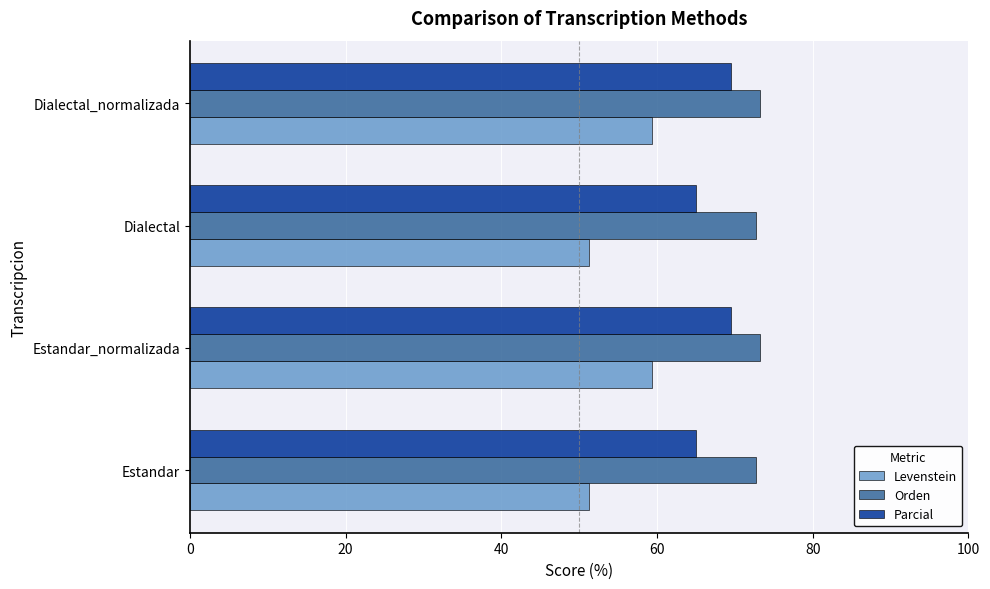

What is the maximum value shown in the chart?

73.2